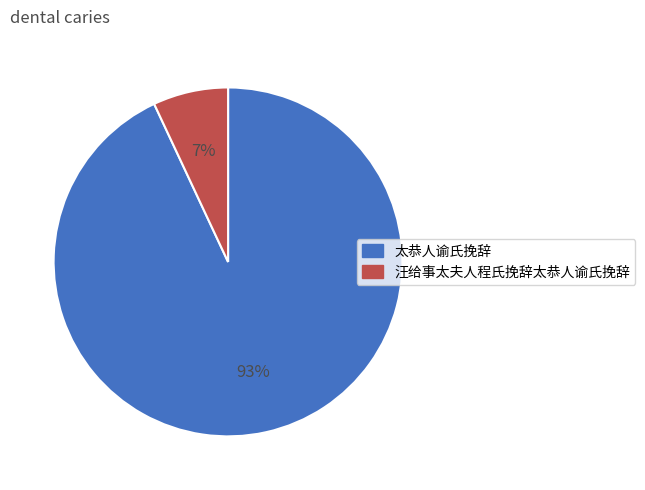

Rank the categories by value from highest to lowest.

太恭人谕氏挽辞, 汪给事太夫人程氏挽辞太恭人谕氏挽辞